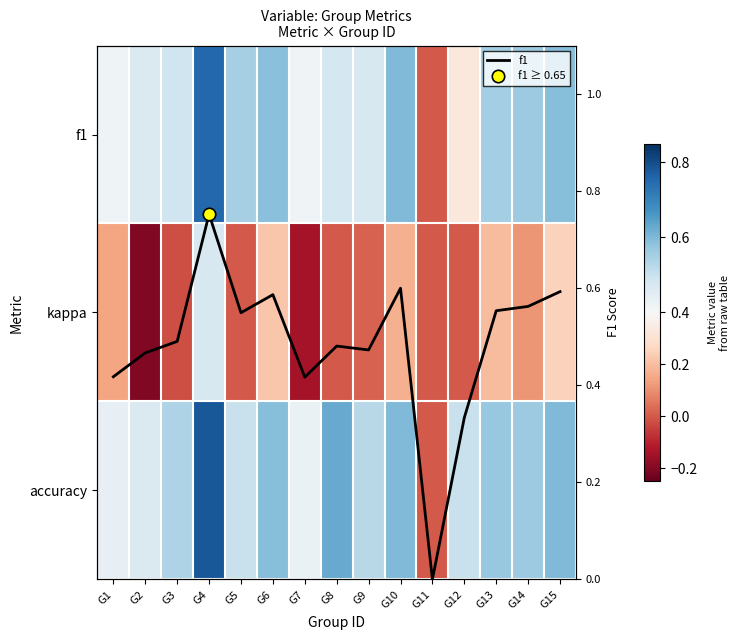

What is the difference between the highest and lowest values at G2?

0.7